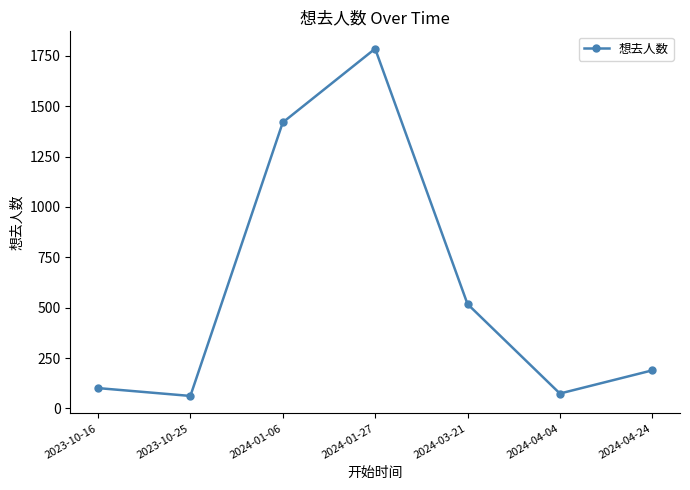

What is the change in value from 2023-10-16 to 2024-01-06?

+1318